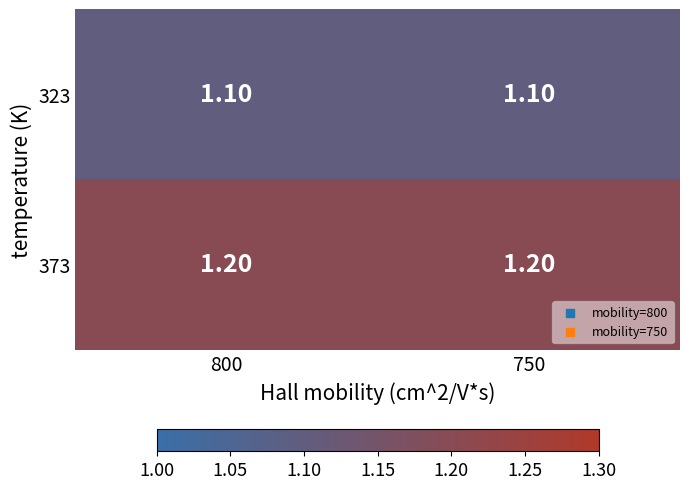

What is the average value of the 323 series?

1.1